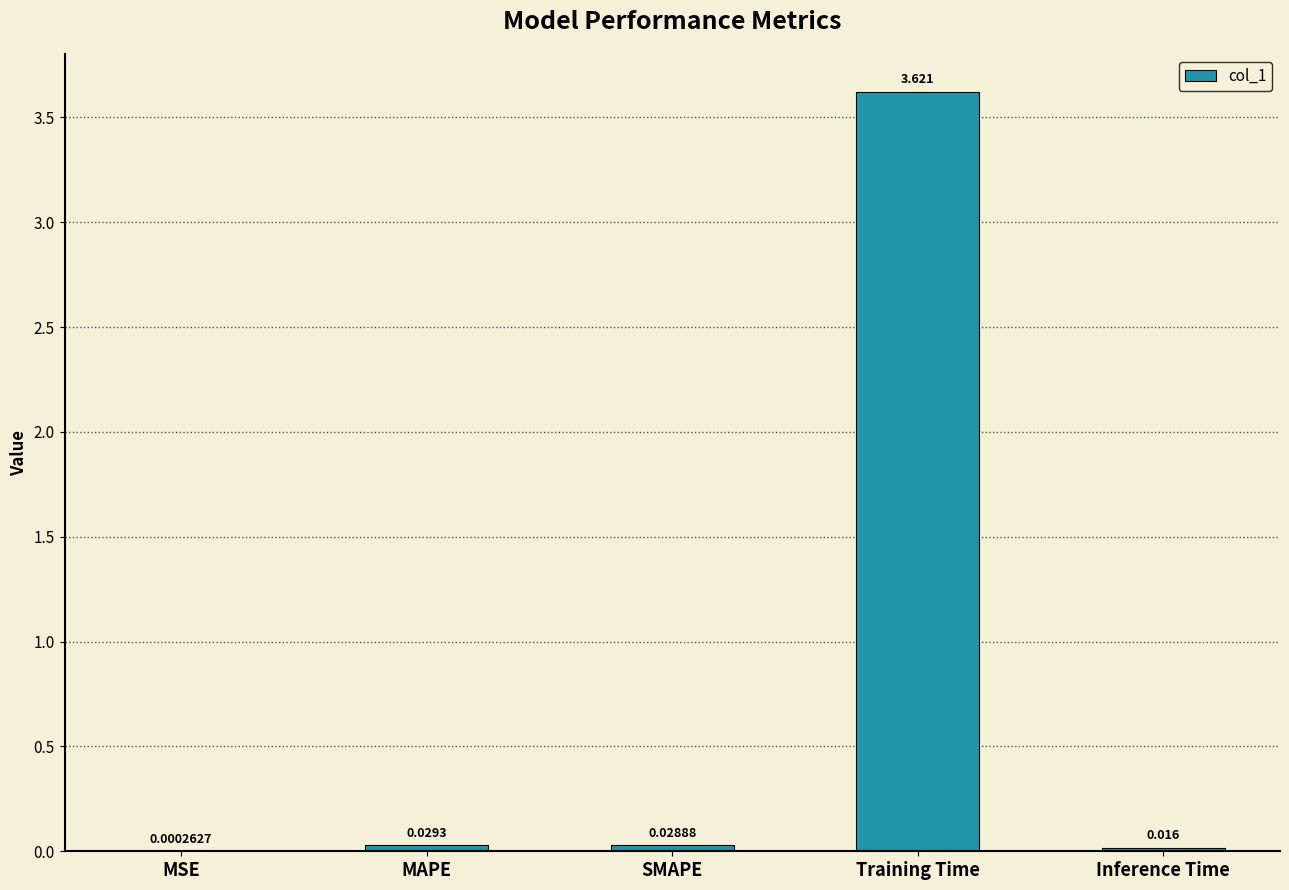

What is the sum of the values at MAPE and Training Time?

3.7